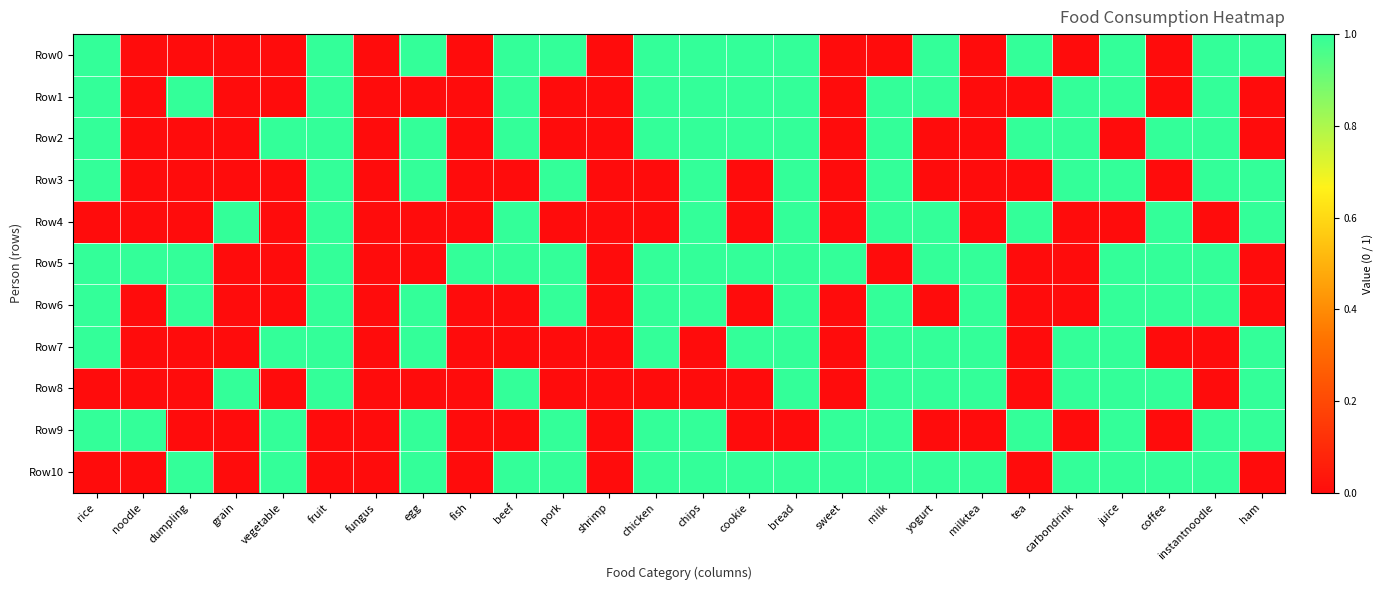

Which label corresponds to the largest value in the chart?

rice